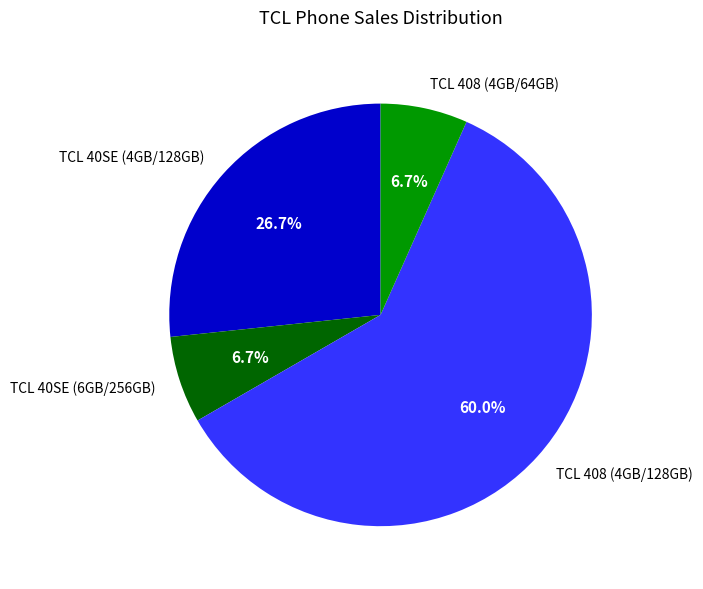

To the nearest percent, what percentage of the pie is TCL 408 (4GB/128GB)?

60%